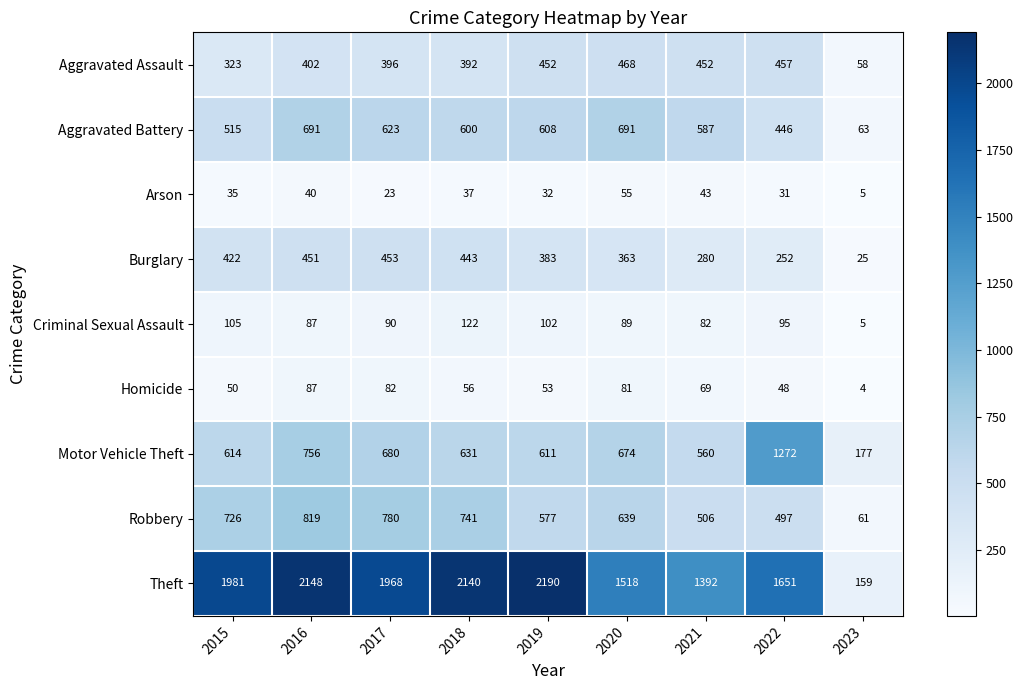

How many data points in Theft are less than 1968?

4